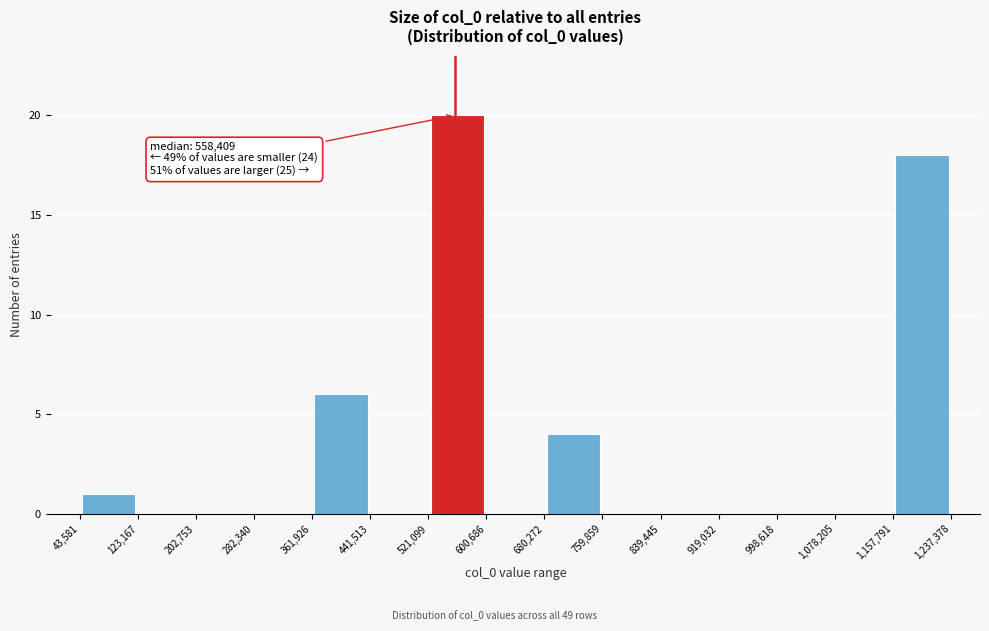

Which range on the x-axis has the tallest bar?

521,099 to 600,686